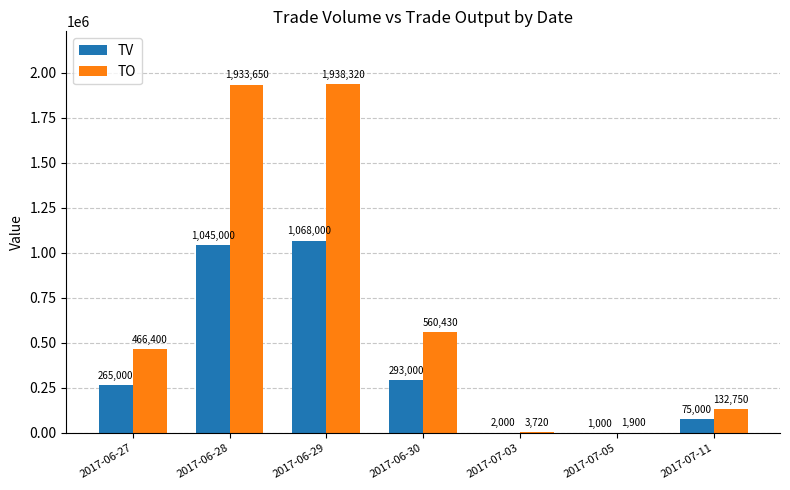

What is the average value of the TV series?

392714